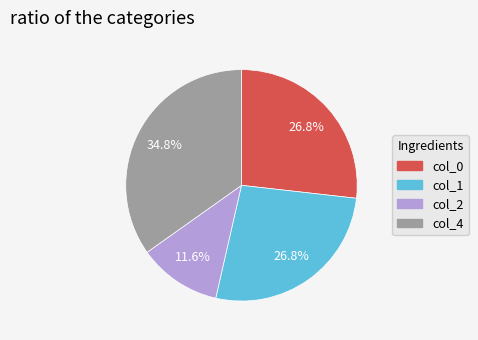

Is there a majority slice in this chart?

No